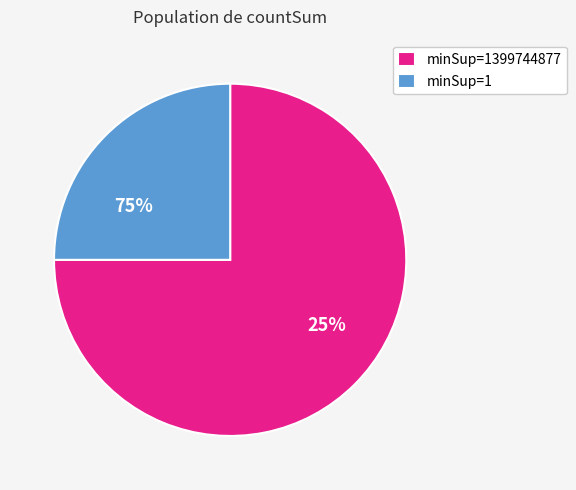

What is the smallest slice in the pie chart?

minSup=1